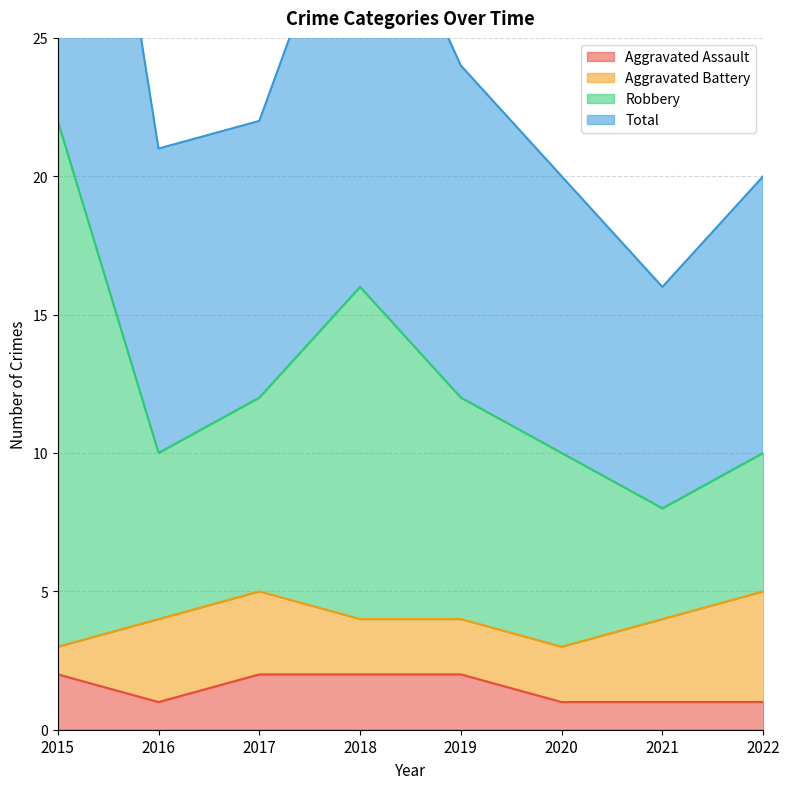

How many data points in Total are above 12?

2